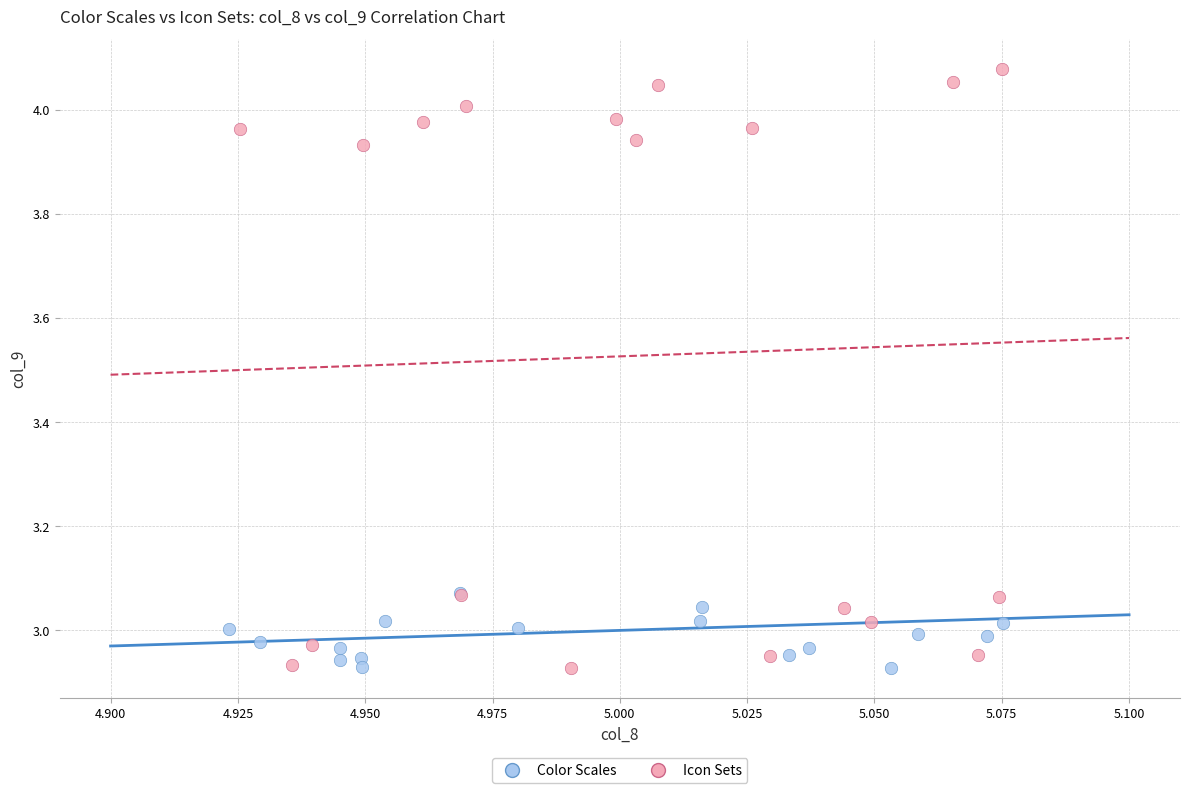

Which series reaches the maximum Y coordinate?

Icon Sets